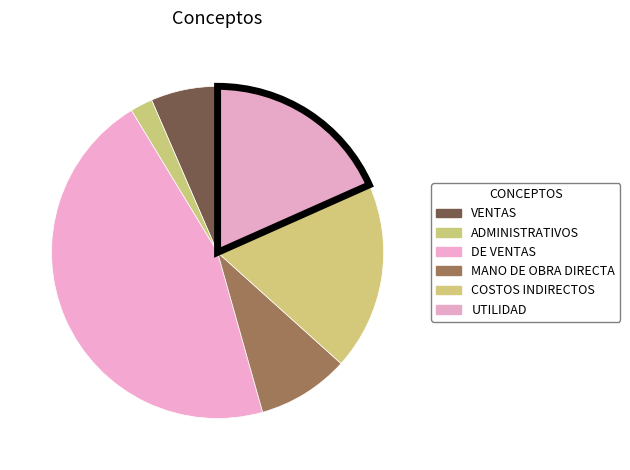

To the nearest percent, what is the difference between the largest and smallest slice percentages?

44%